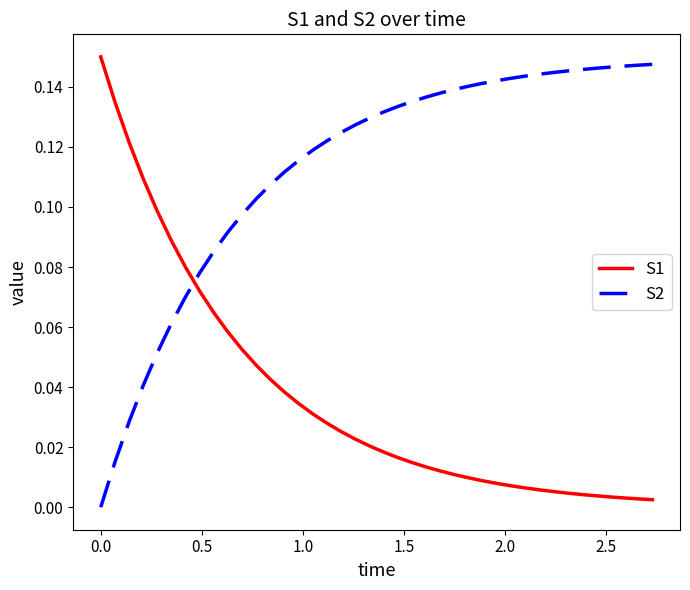

Which series has the largest total across all categories?

S2